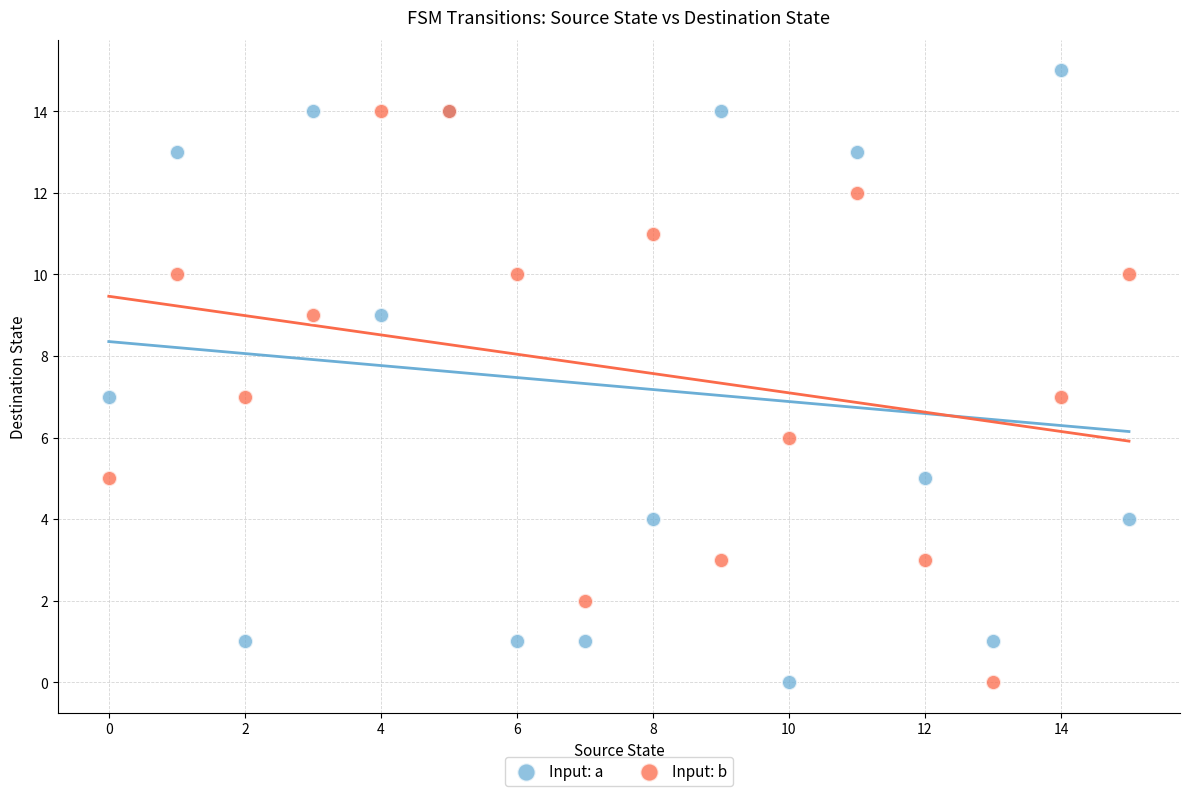

Which series has the largest Y range (max minus min)?

Input: a